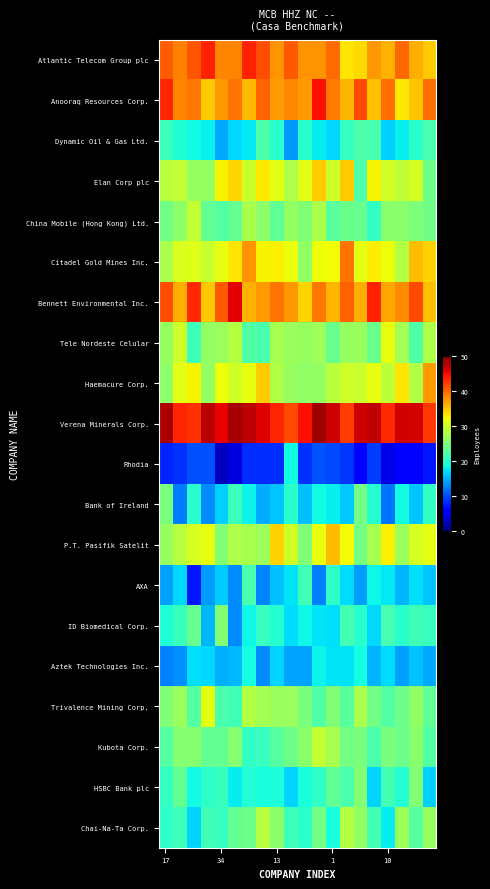

Which series has the largest range (max minus min)?

Rhodia